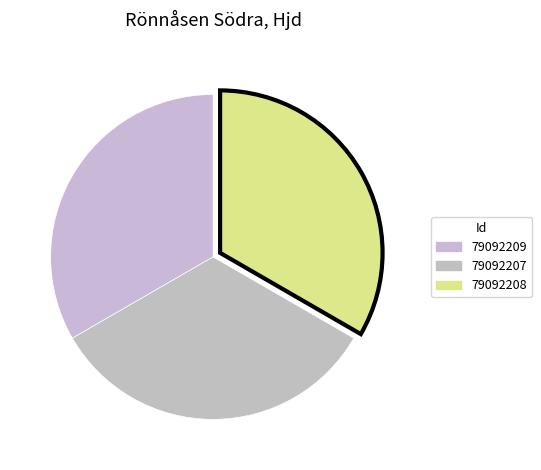

How many slices are in this pie chart?

3